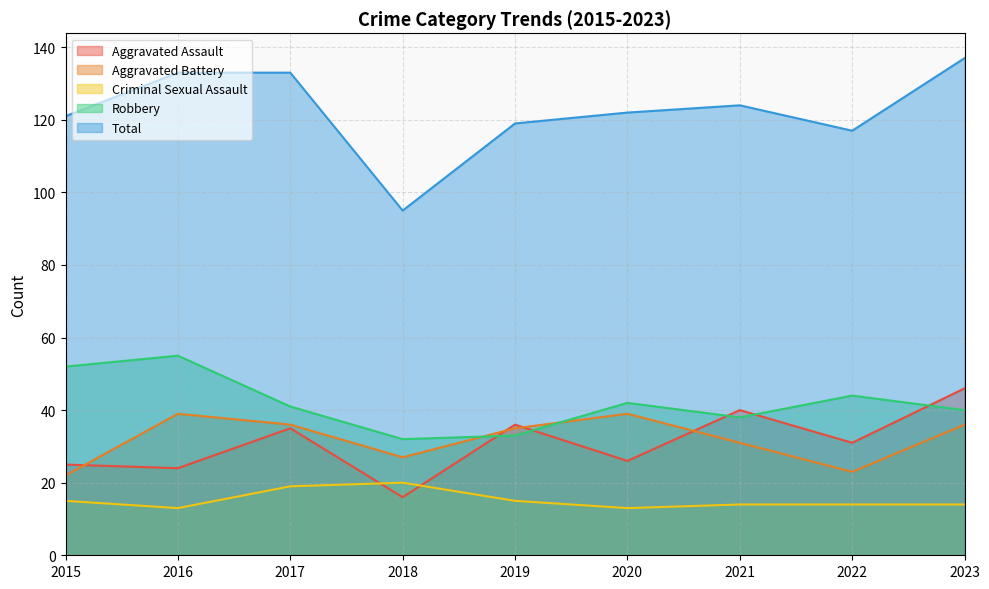

True or false: Total and Aggravated Assault intersect in this chart.

False